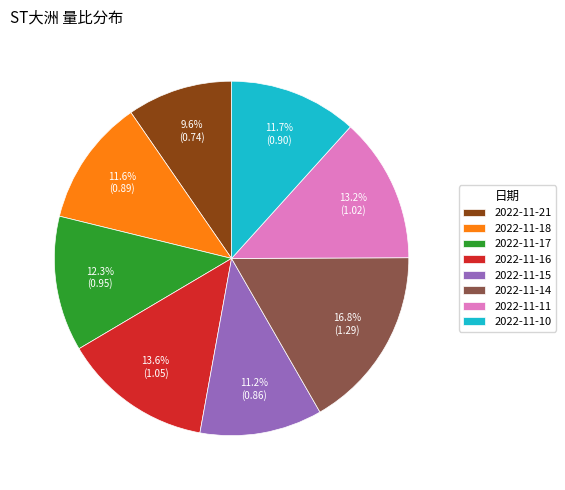

Which category has the smallest portion of the pie?

2022-11-21